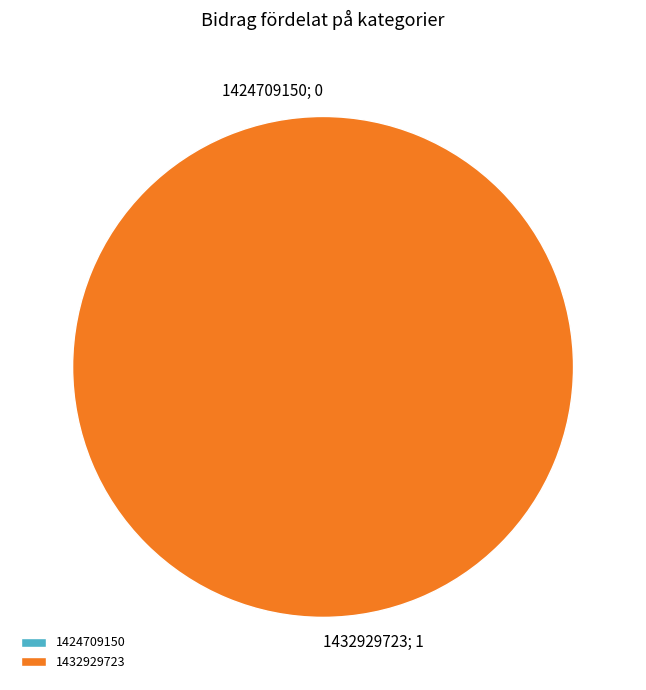

Rank the categories by value from highest to lowest.

1432929723, 1424709150